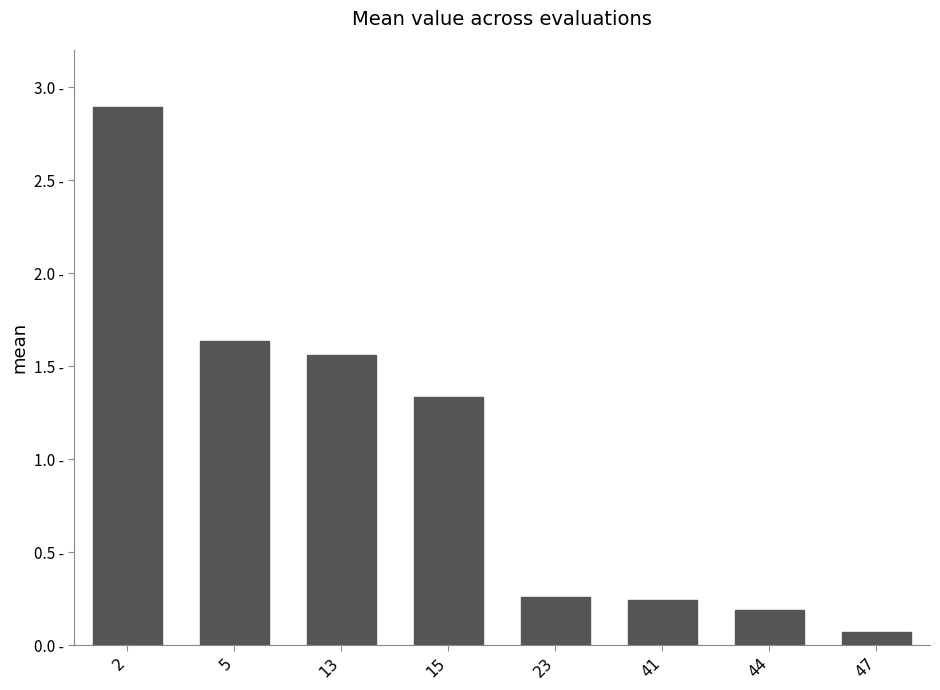

What is the average value?

1.0